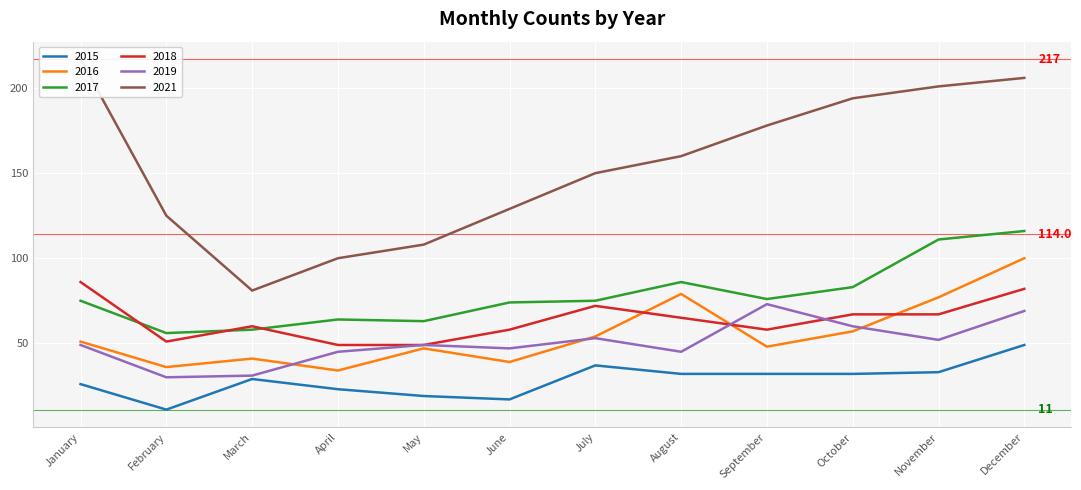

How many interior local valleys does the 2016 series have?

4